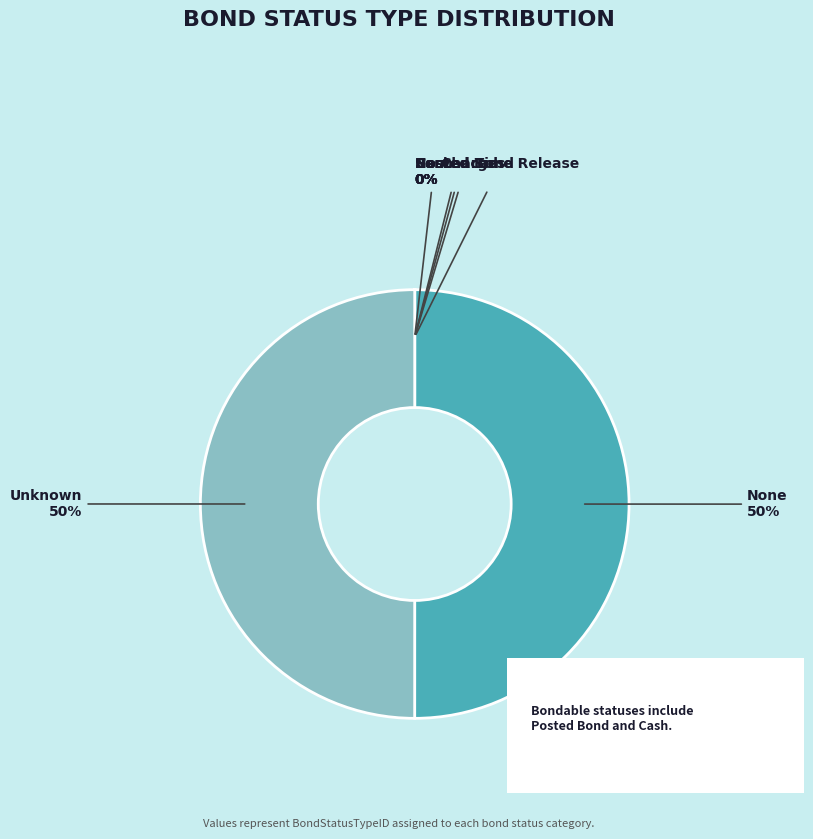

To the nearest percent, what is the difference between the largest and smallest slice percentages?

50%